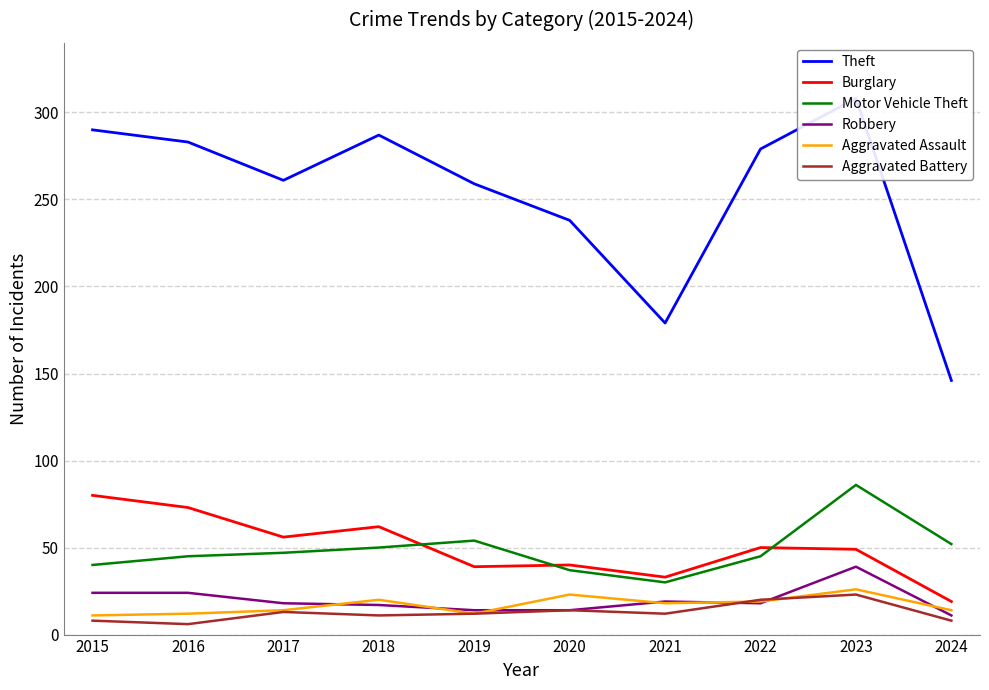

What is the highest value of the Burglary series?

80